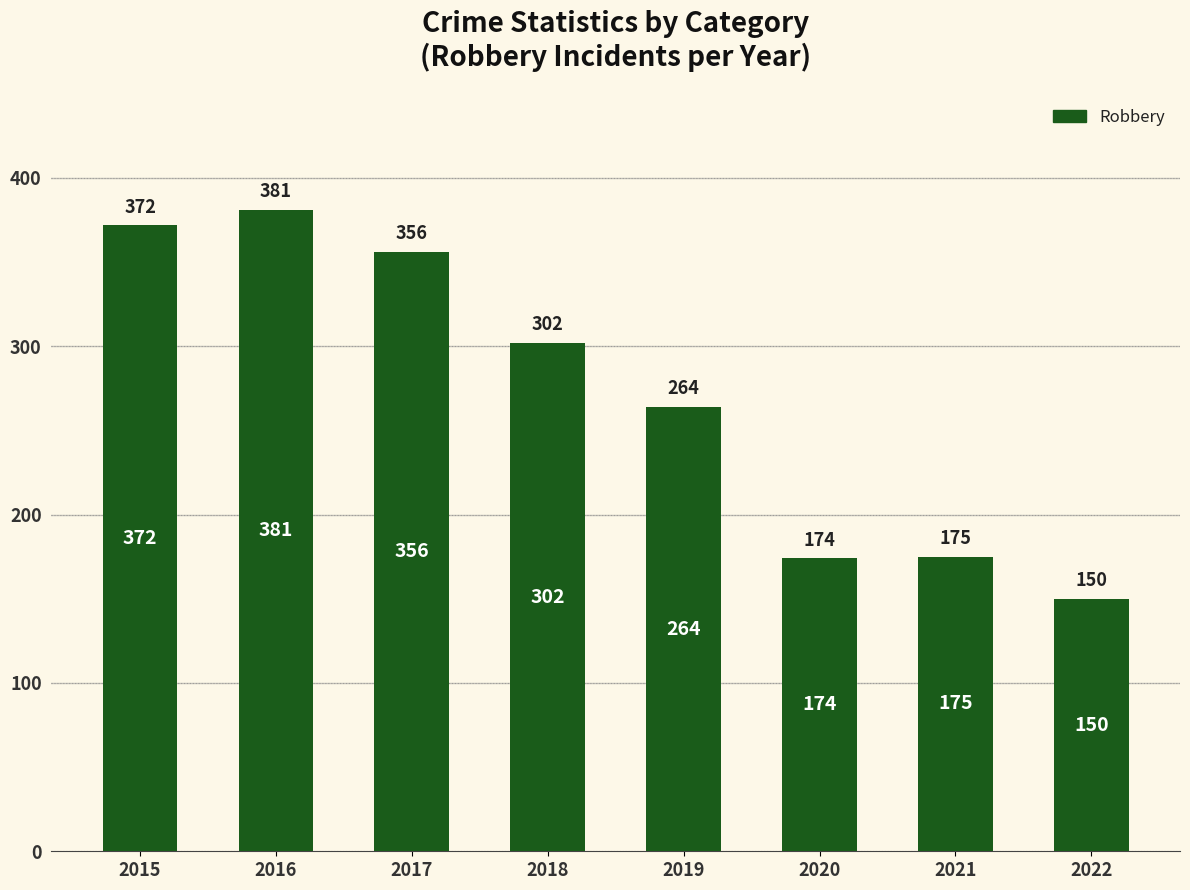

Approximately how many times larger is the value at 2019 compared to 2022?

1.8